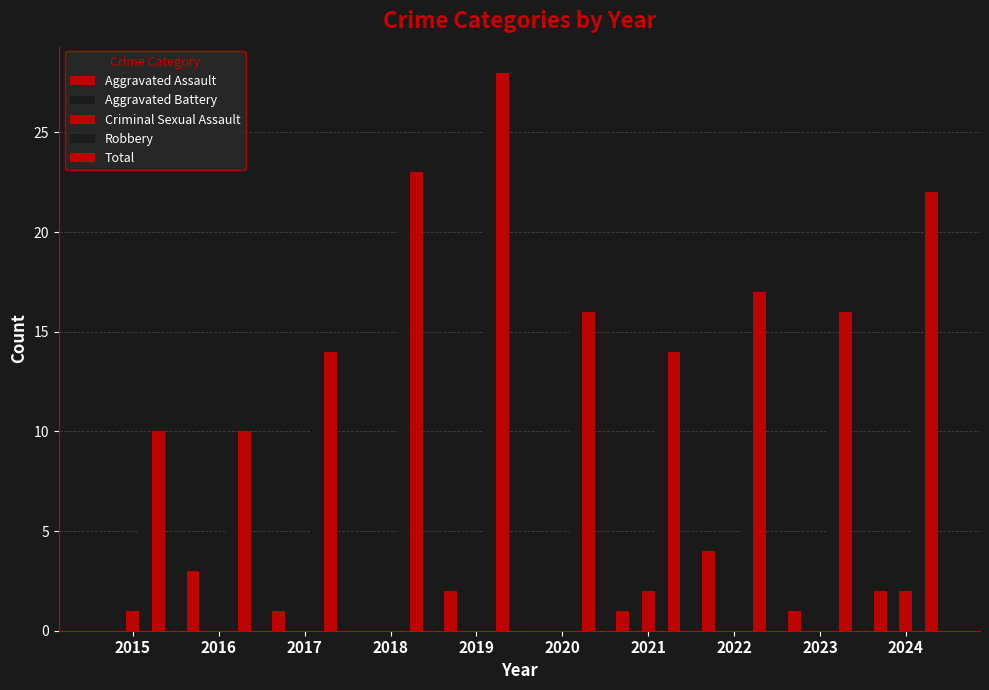

Reading left to right, list all the values displayed in this chart.

Aggravated Assault: 2015=0	2016=3	2017=1	2018=0	2019=2	2020=0	2021=1	2022=4	2023=1	2024=2
Aggravated Battery: 2015=4	2016=0	2017=2	2018=2	2019=1	2020=1	2021=1	2022=4	2023=4	2024=4
Criminal Sexual Assault: 2015=1	2016=0	2017=0	2018=0	2019=0	2020=0	2021=2	2022=0	2023=0	2024=2
Robbery: 2015=5	2016=7	2017=11	2018=21	2019=25	2020=15	2021=10	2022=9	2023=11	2024=14
Total: 2015=10	2016=10	2017=14	2018=23	2019=28	2020=16	2021=14	2022=17	2023=16	2024=22